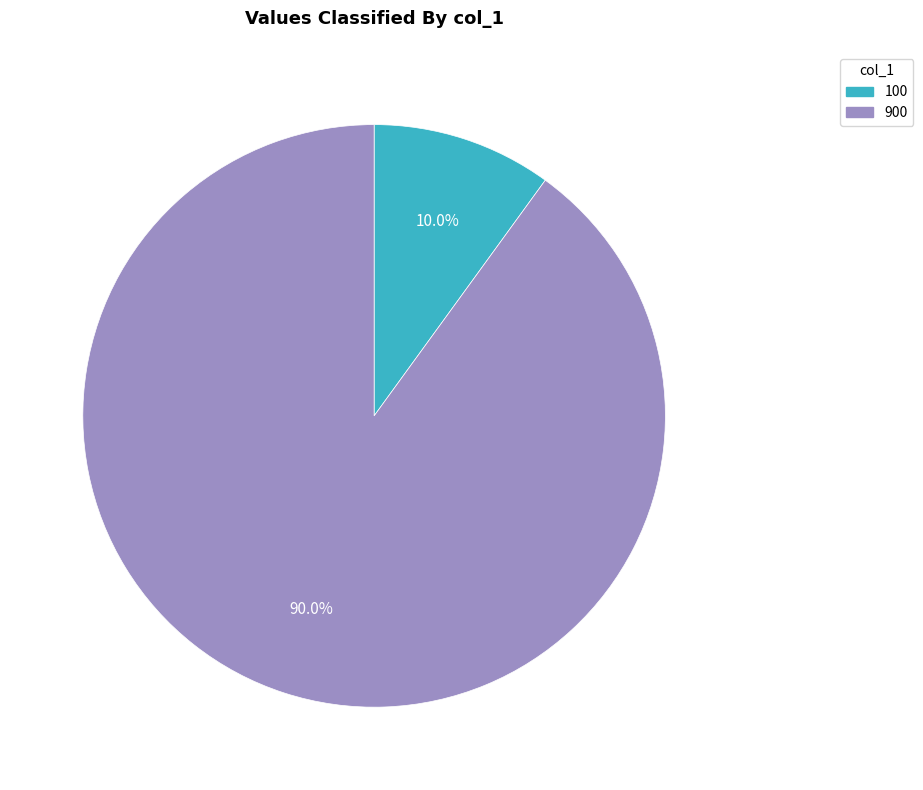

Is there any slice that represents more than half of the pie?

Yes